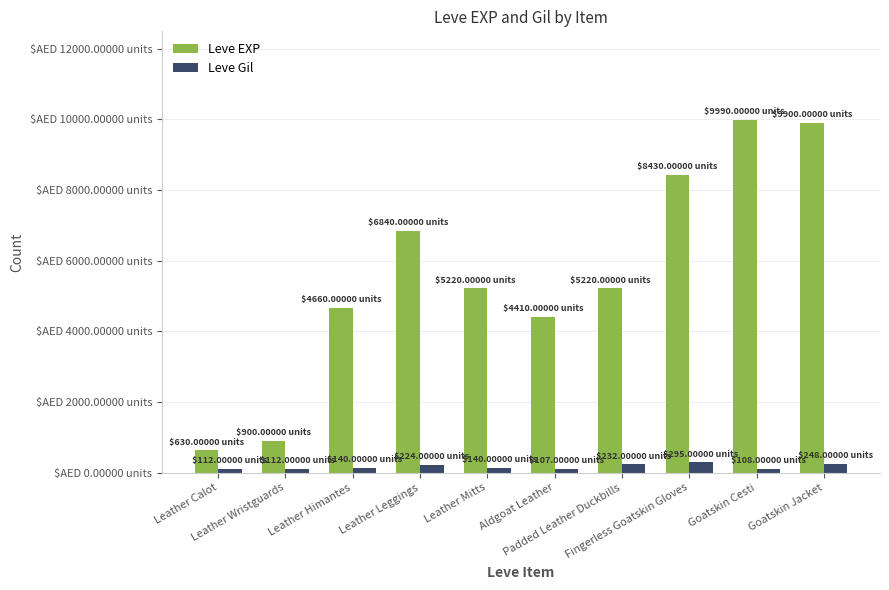

Does the chart contain stacked bars?

No